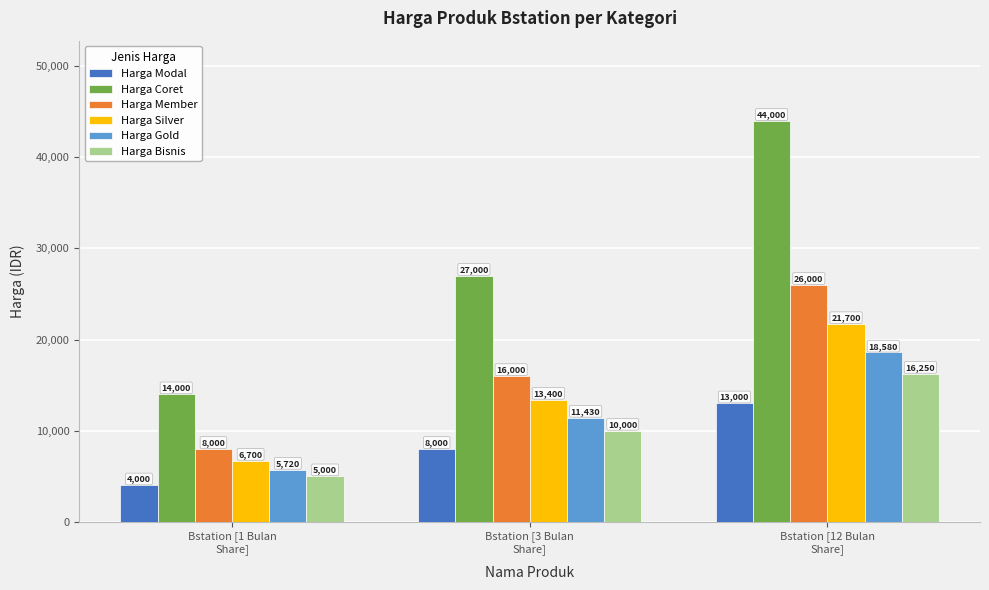

What is the difference between the Harga Bisnis values at Bstation [3 Bulan
Share] and Bstation [12 Bulan
Share]?

6250